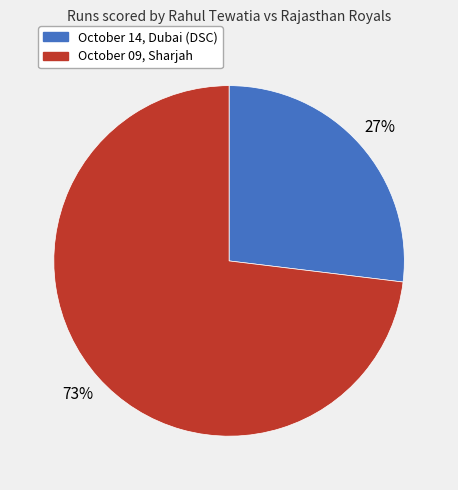

Which category has the smallest portion of the pie?

October 14, Dubai (DSC)